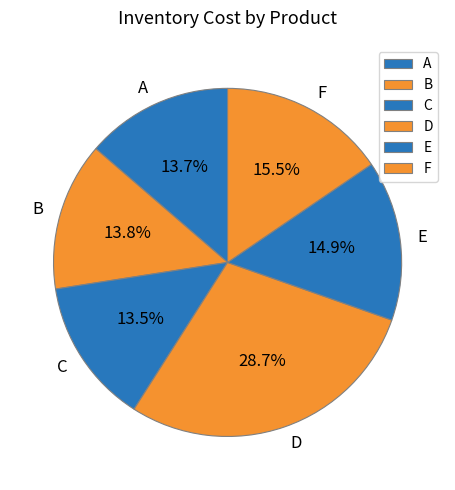

Combined, do D and A account for over 50%?

No